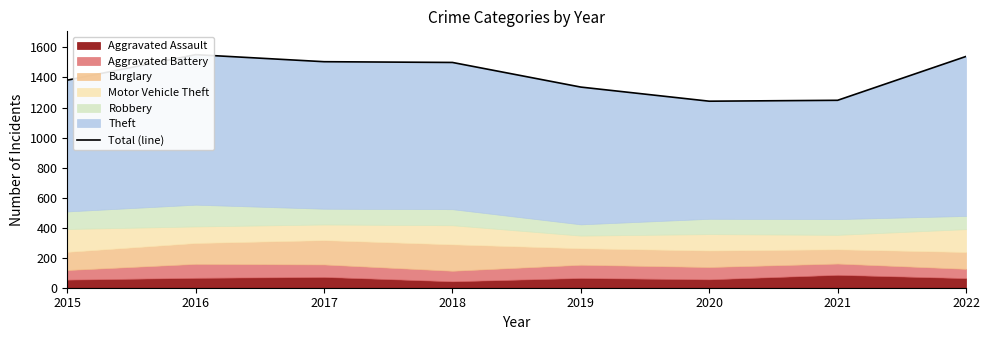

What is the value of the 2nd point from the left?

1552